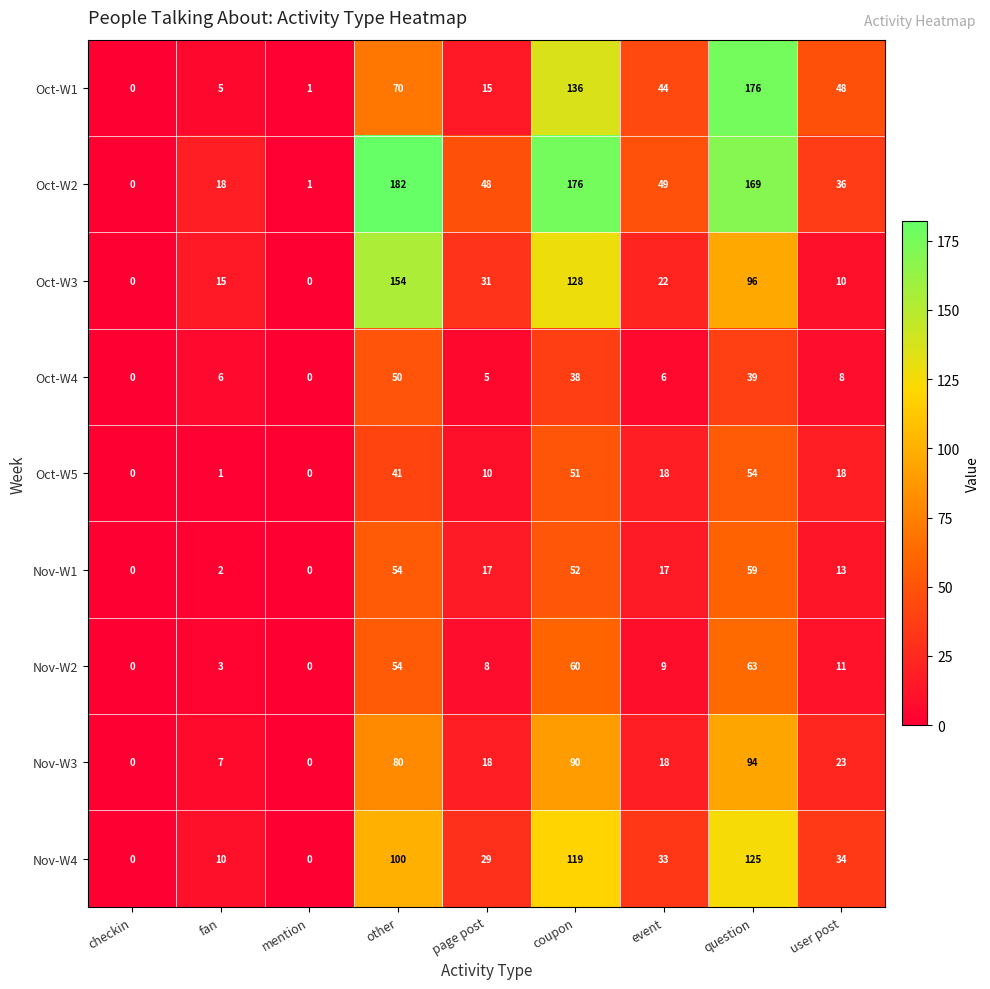

What is the average value of the Oct-W4 series?

17